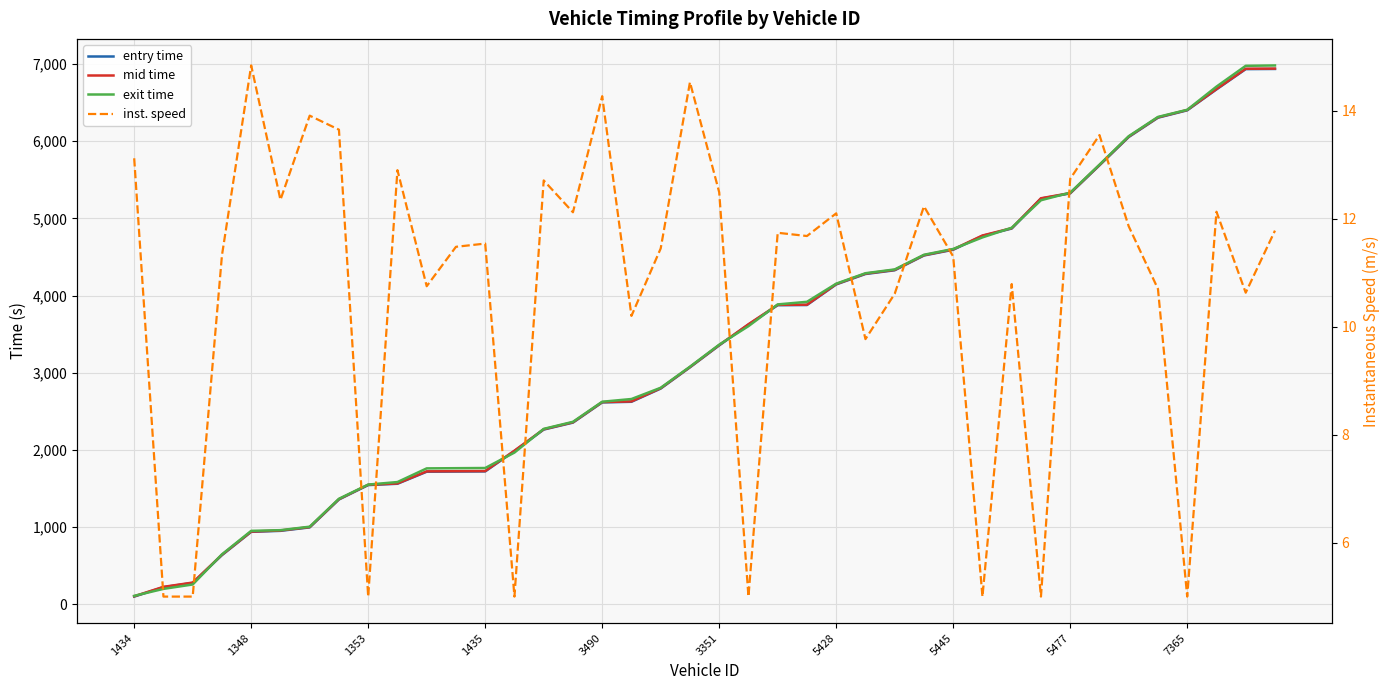

At how many categories does at least one series exceed 1358?

33